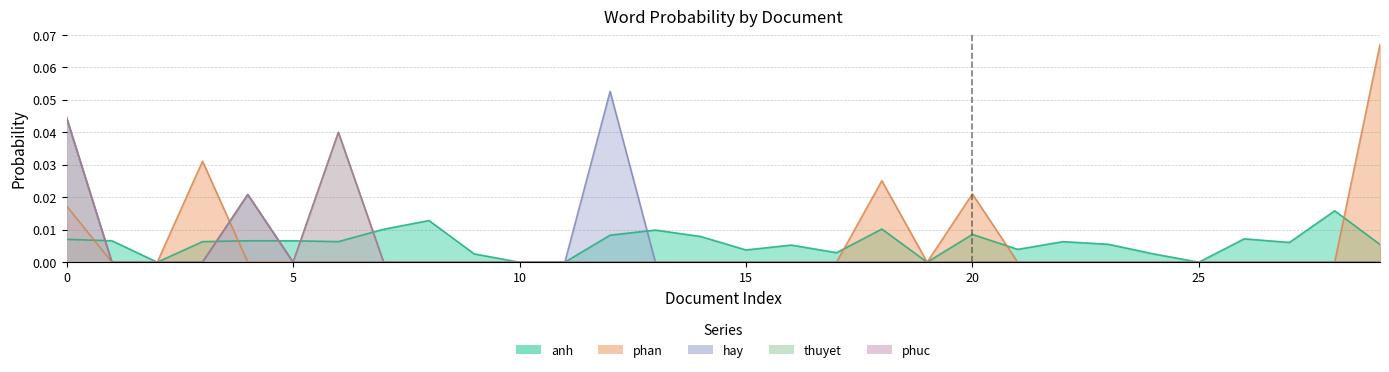

Does the chart have visible grid lines?

Yes